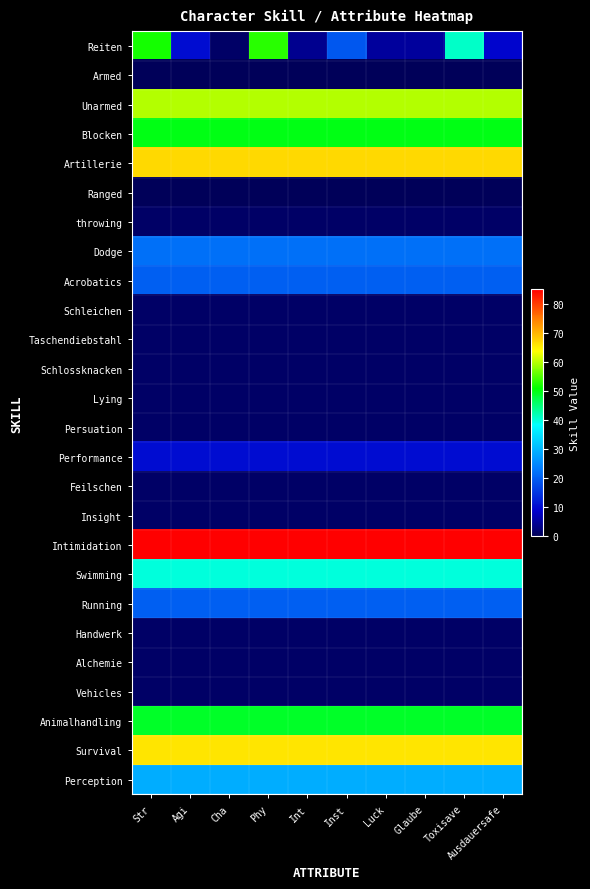

At Inst, list the series in order from largest to smallest.

Intimidation, Artillerie, Survival, Unarmed, Blocken, Animalhandling, Swimming, Perception, Dodge, Acrobatics, Running, Reiten, Performance, throwing, Schleichen, Taschendiebstahl, Schlossknacken, Lying, Persuation, Feilschen, Insight, Handwerk, Alchemie, Vehicles, Armed, Ranged